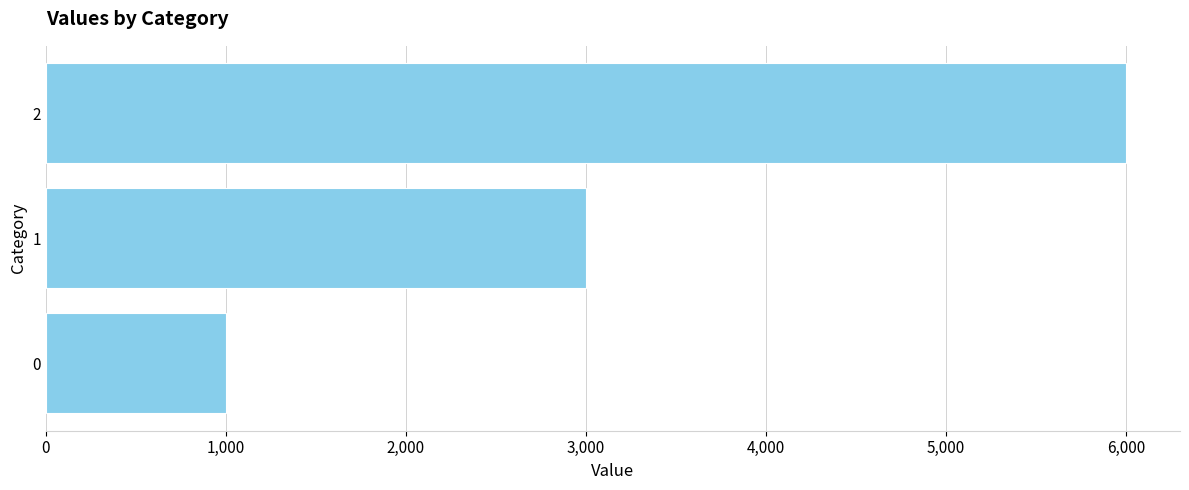

What is the maximum value shown in the chart?

6000